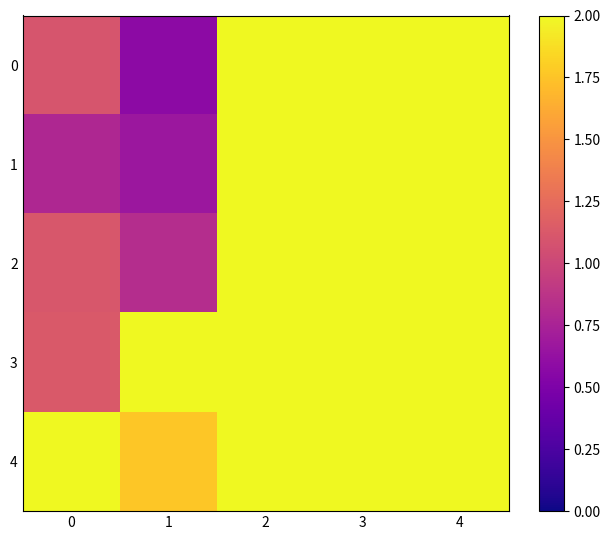

List the series in order of their peak value, lowest first.

2, 3, 4, 0, 1